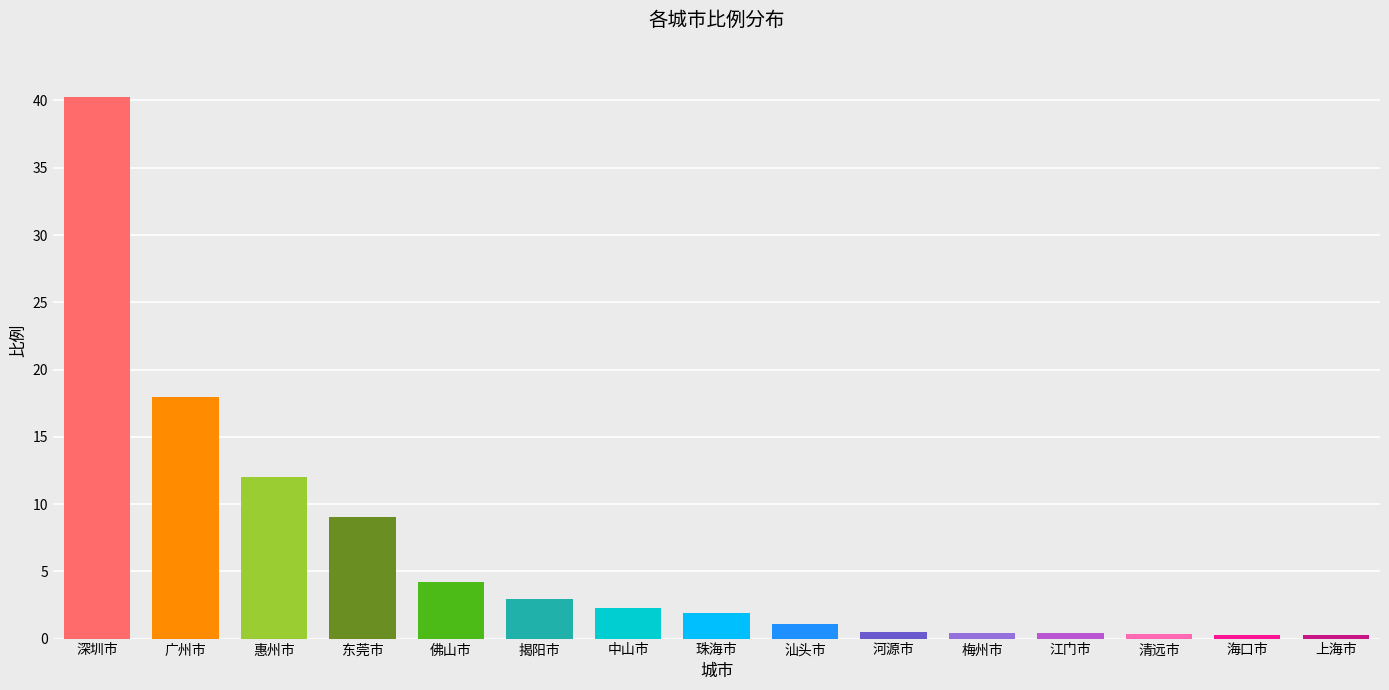

What is the difference between the maximum and minimum values?

40.0